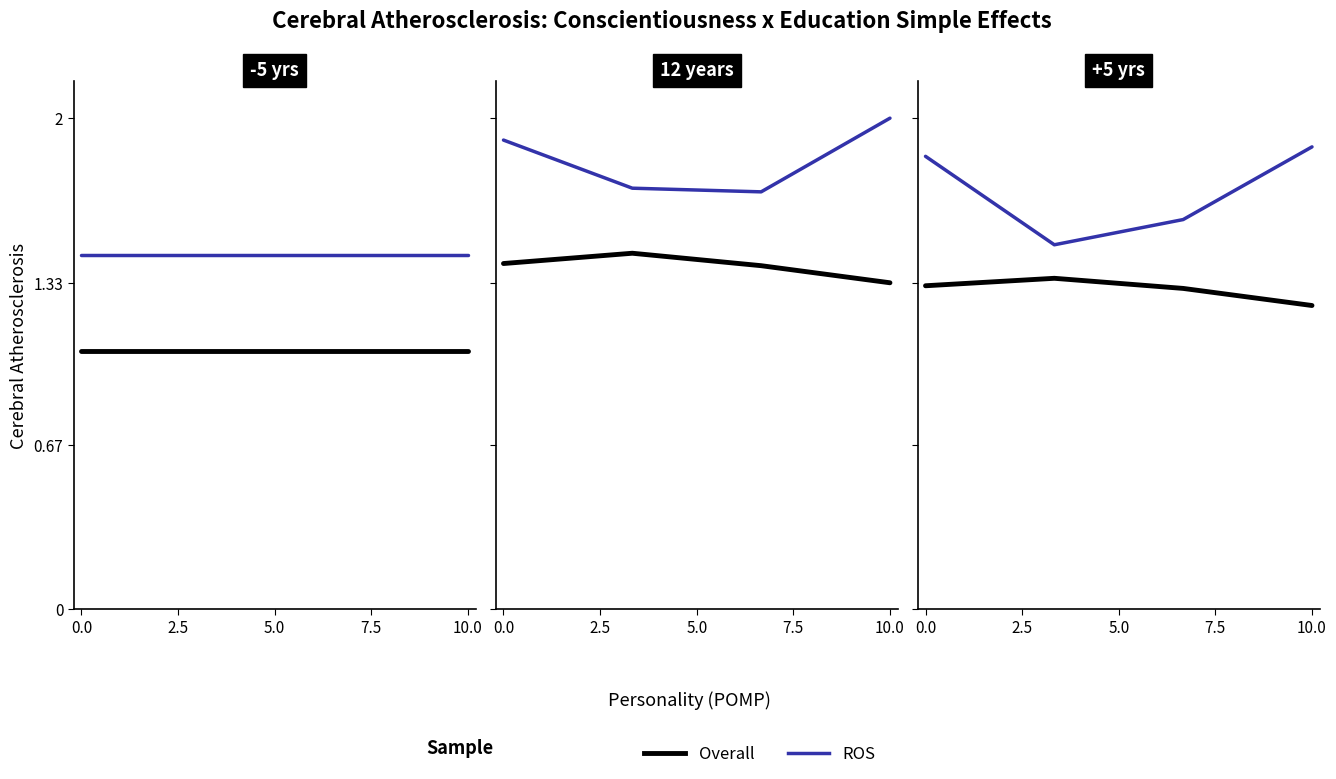

Which label corresponds to the smallest value in the chart?

10.0